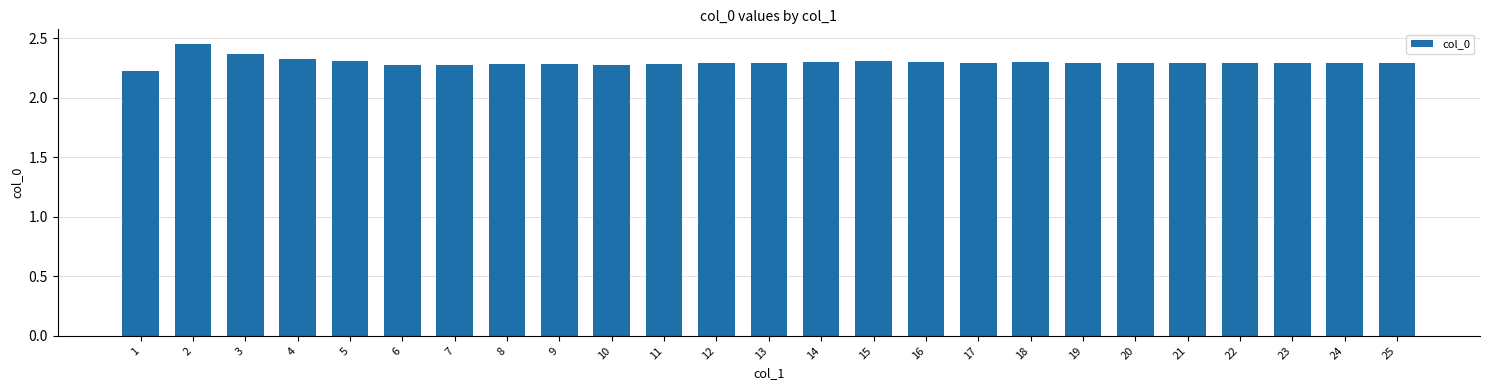

True or false: the data shows 2.3 at 18.

True